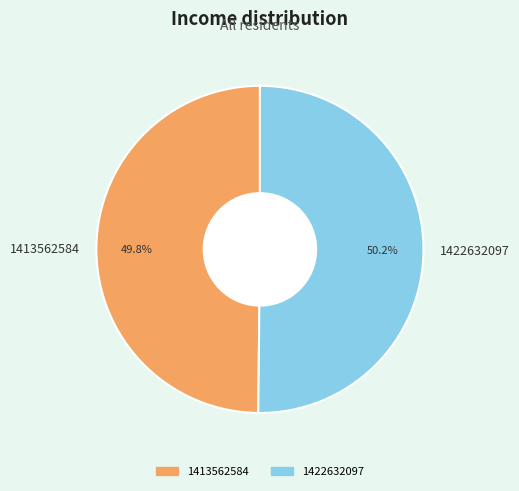

Does any single category account for the majority?

Yes